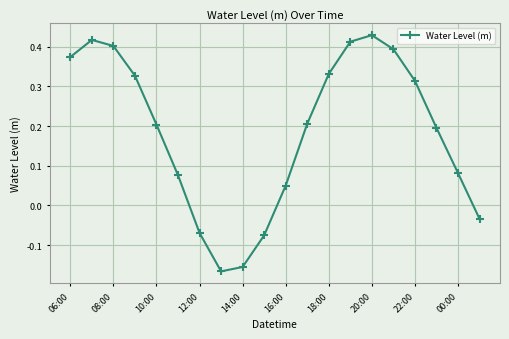

What is the difference between the second highest and second lowest values?

0.6